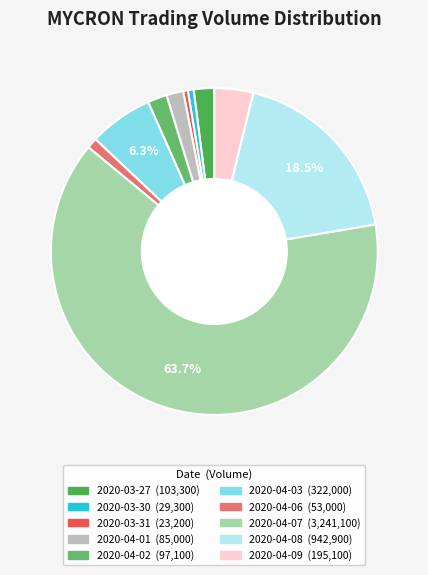

Count the number of slices in the pie.

10